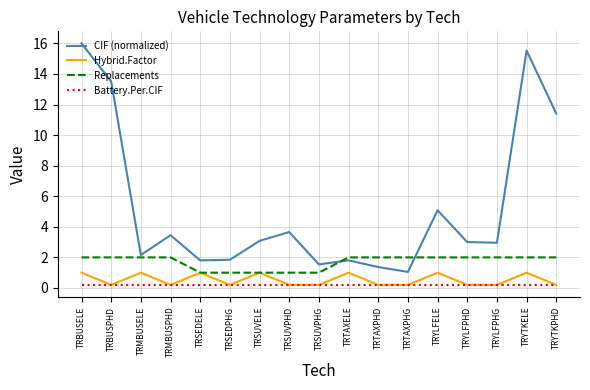

Which series has the largest range (max minus min)?

CIF (normalized)